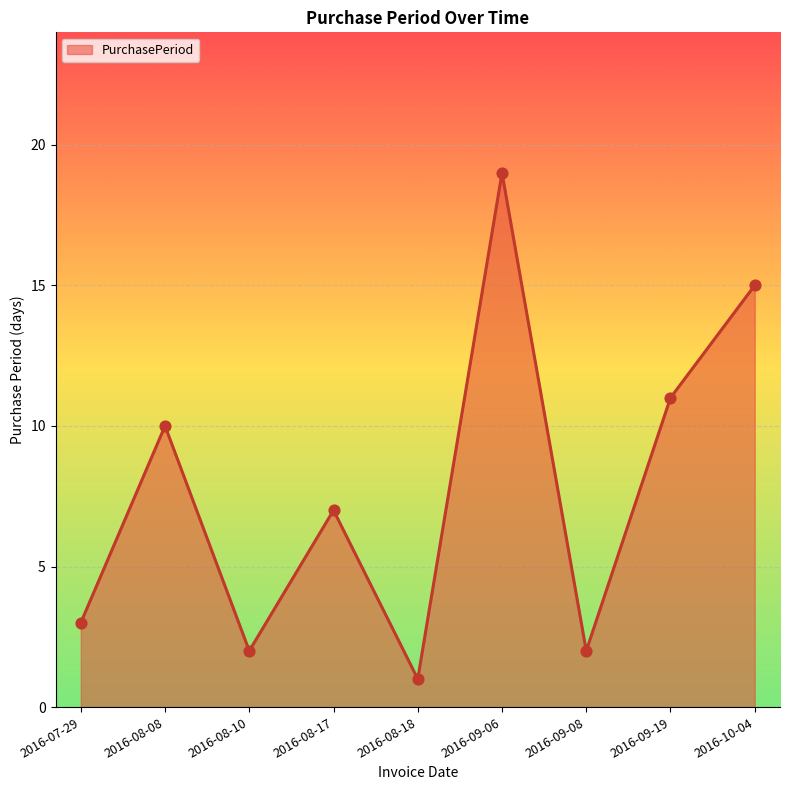

What is the change in value from 2016-07-29 to 2016-08-18?

-2